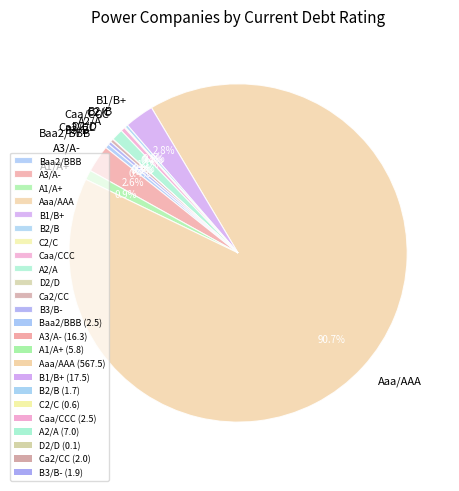

Is there any slice that represents more than half of the pie?

Yes